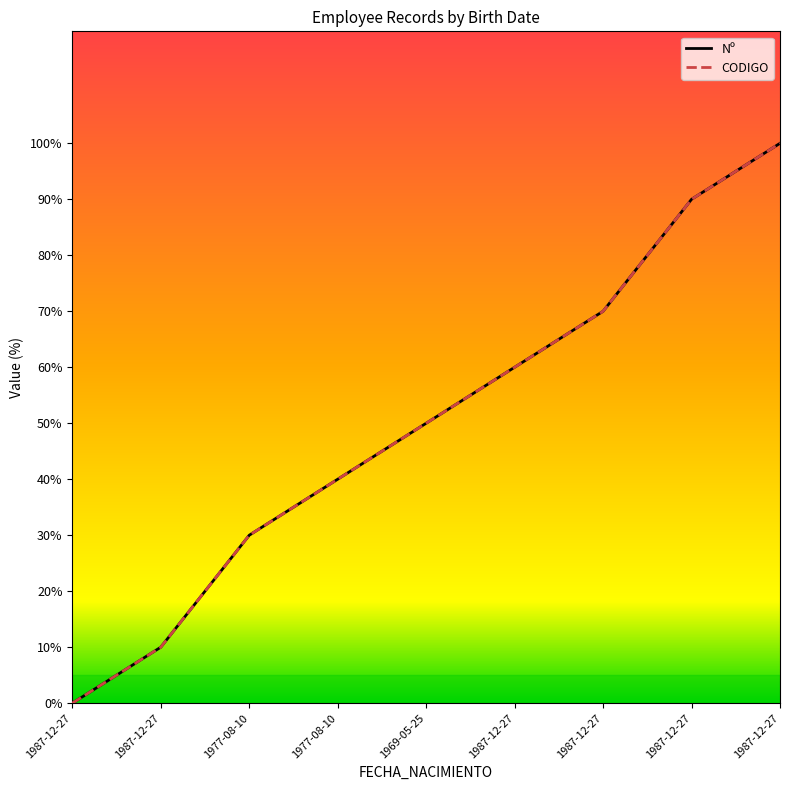

Does the chart display data point markers on the line(s)?

No